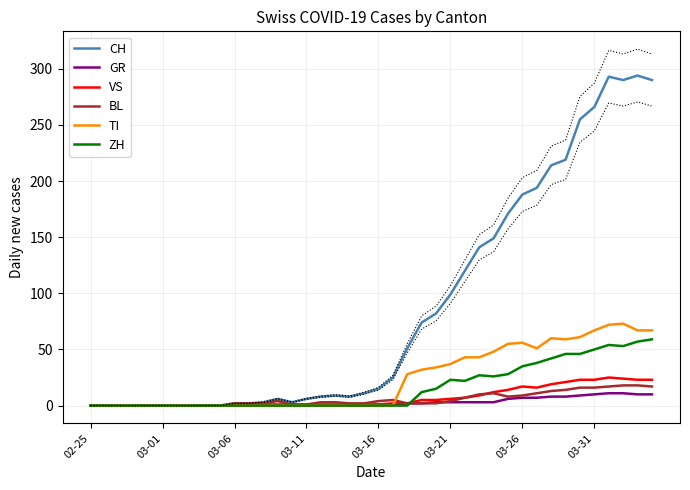

The GR series shows -5 at 03-06. True or false?

False